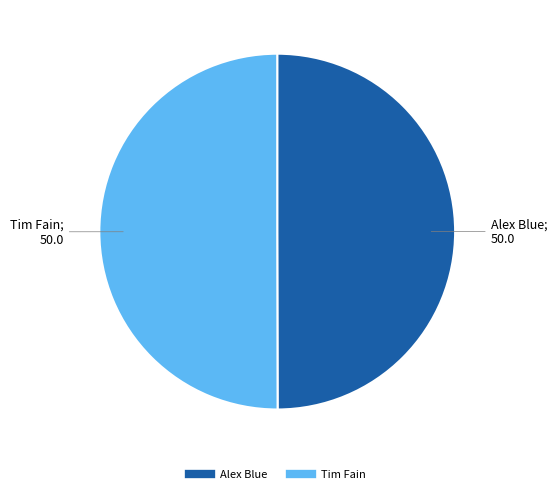

Is it true that Tim Fain is 50% of the pie?

True